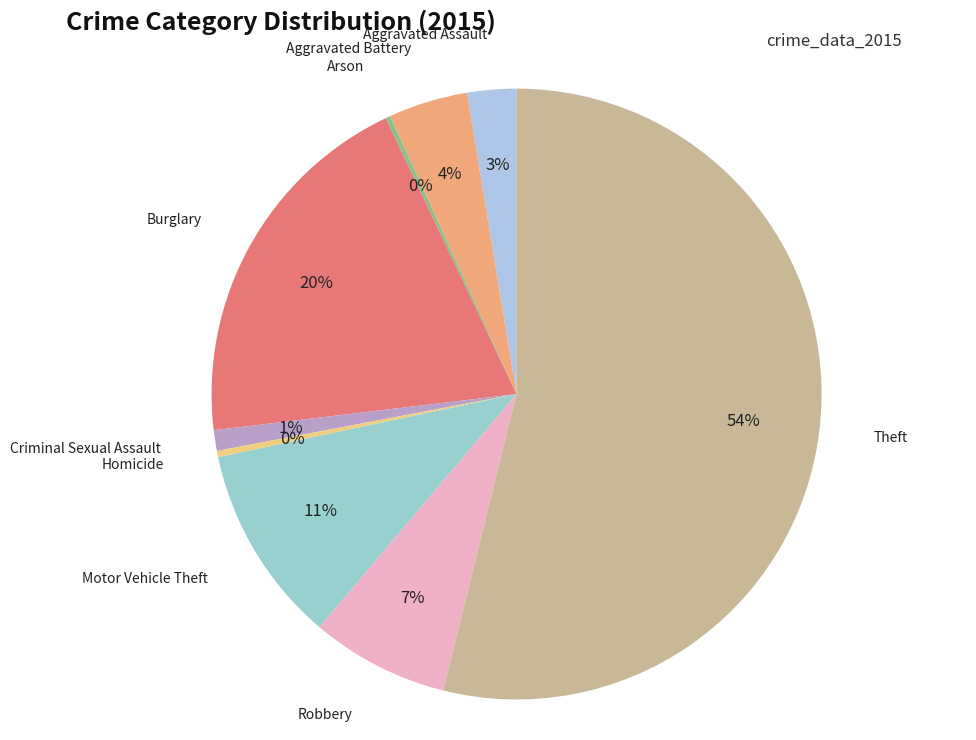

Which slice is the smallest?

Arson